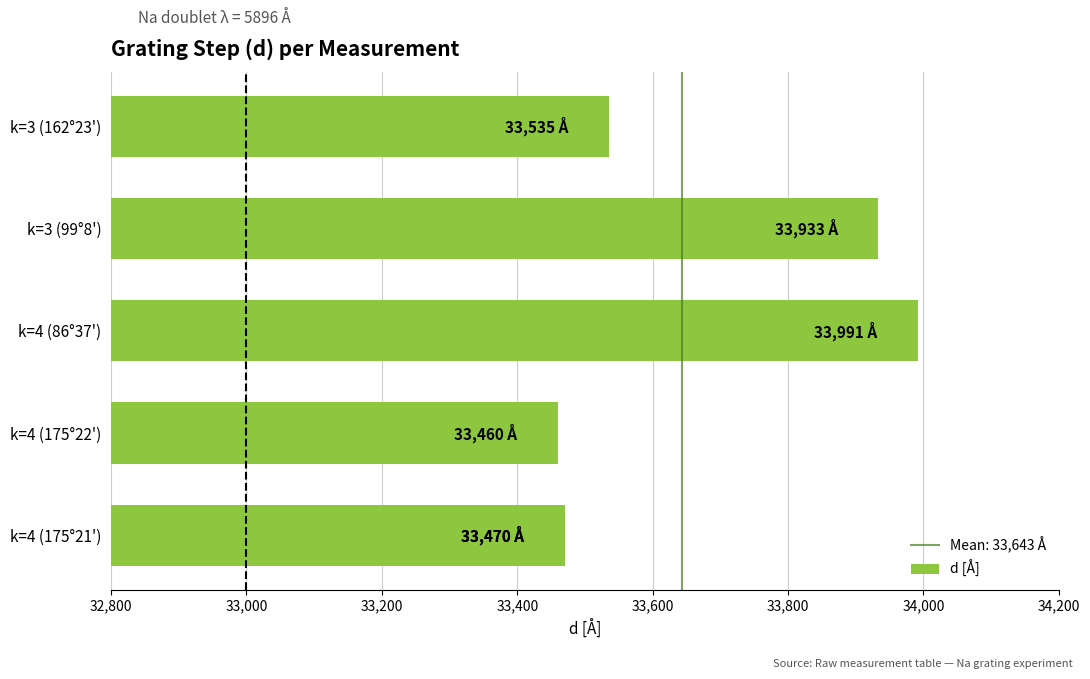

Is it true that the value at k=3 (162°23') is 33534.9?

True